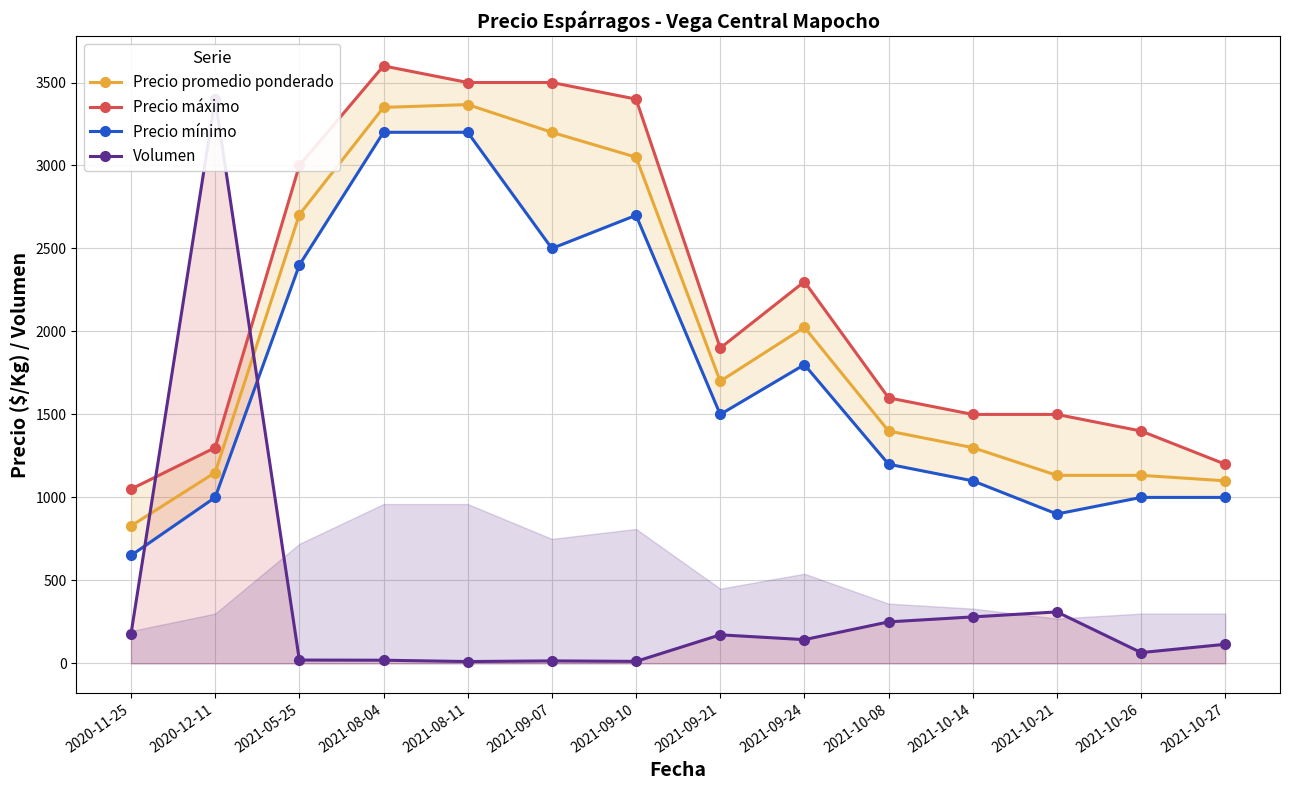

True or false: Precio mínimo and Precio promedio ponderado intersect in this chart.

False